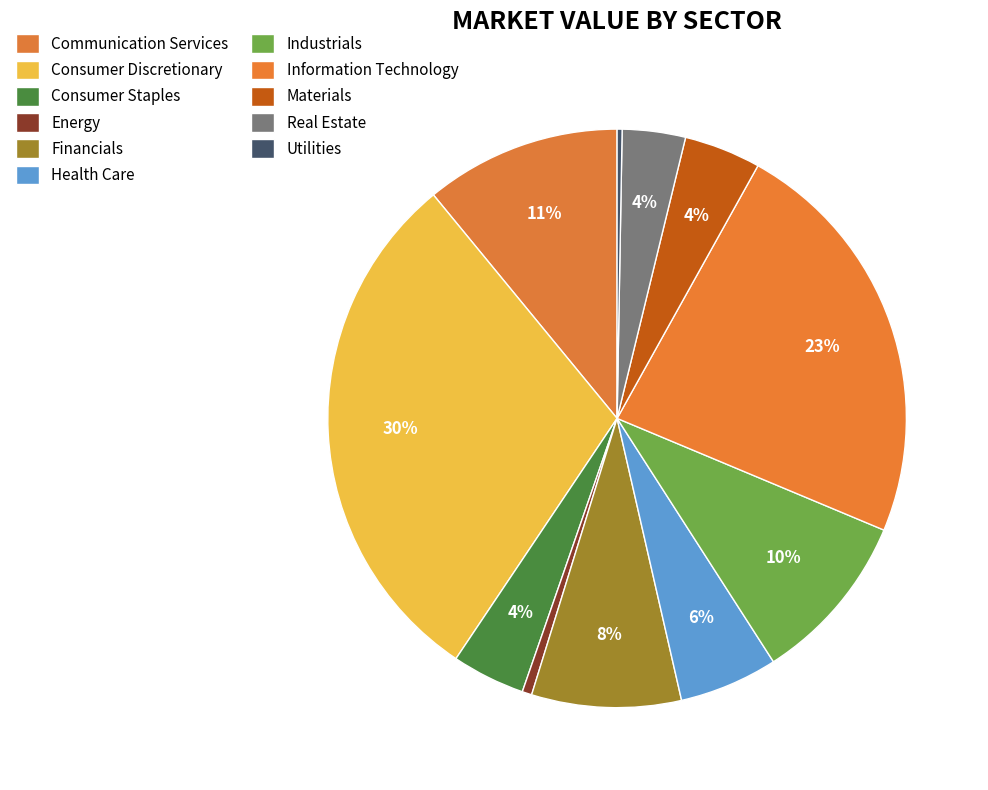

Which category has the biggest portion of the pie?

Consumer Discretionary